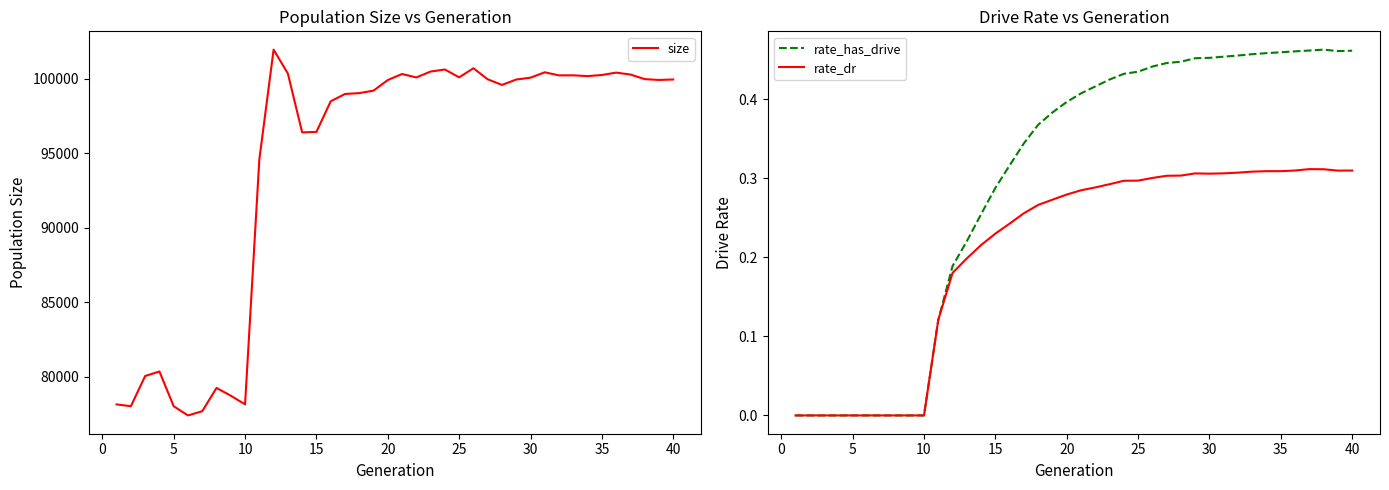

The value of rate_dr at 15 is 0.3. True or false?

False